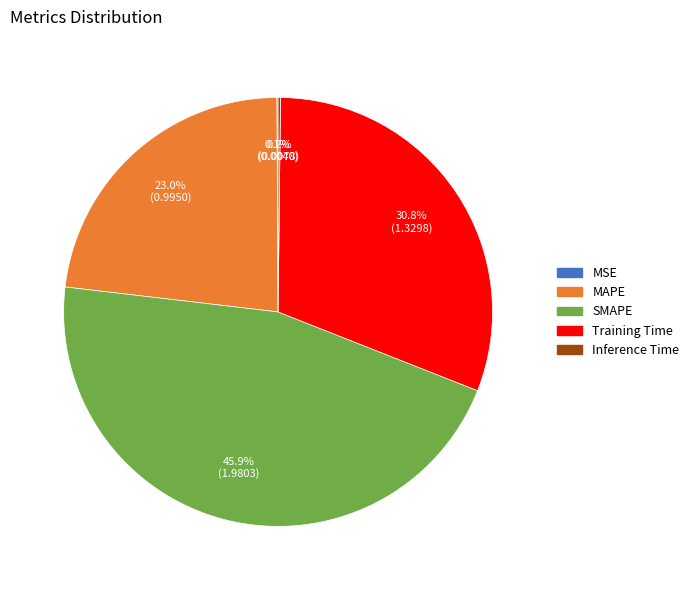

What percentage do SMAPE and MAPE together represent?

68.9%